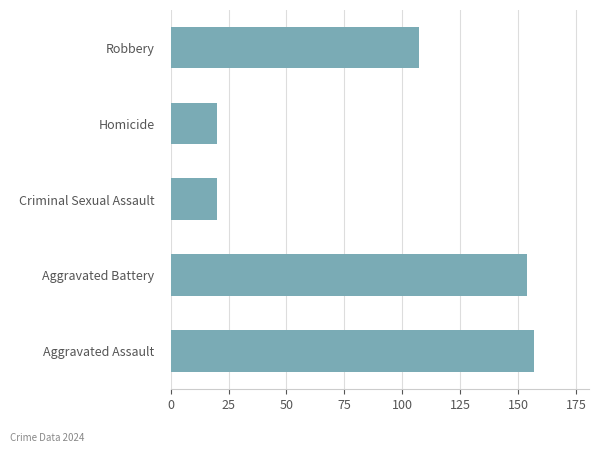

Where is the data nearest to the value 88?

Robbery